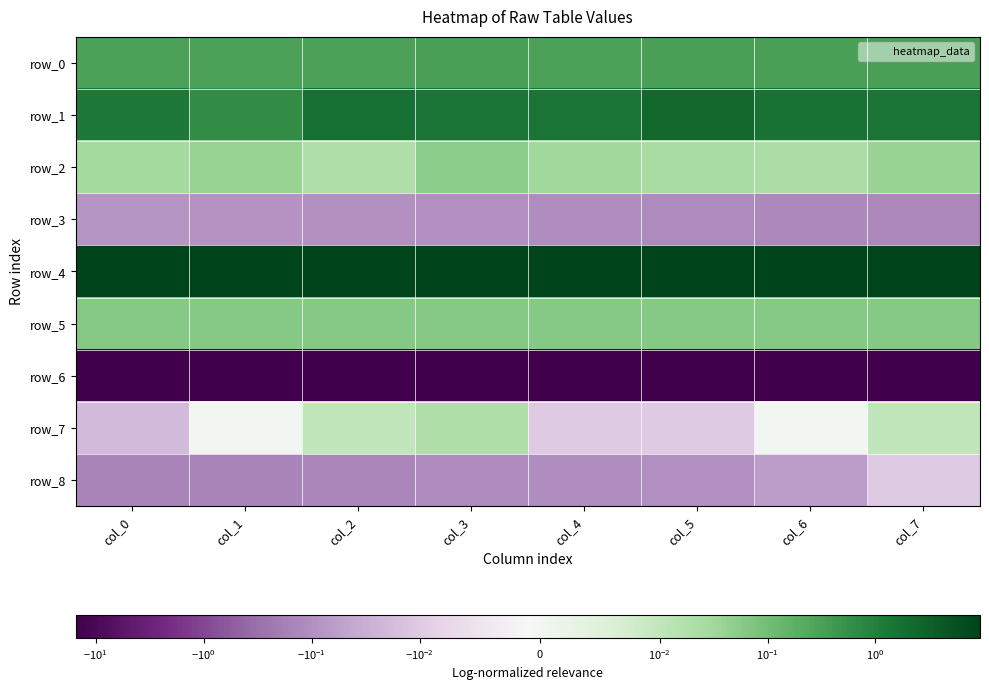

The value of row_5 at col_4 is 0.0. True or false?

False